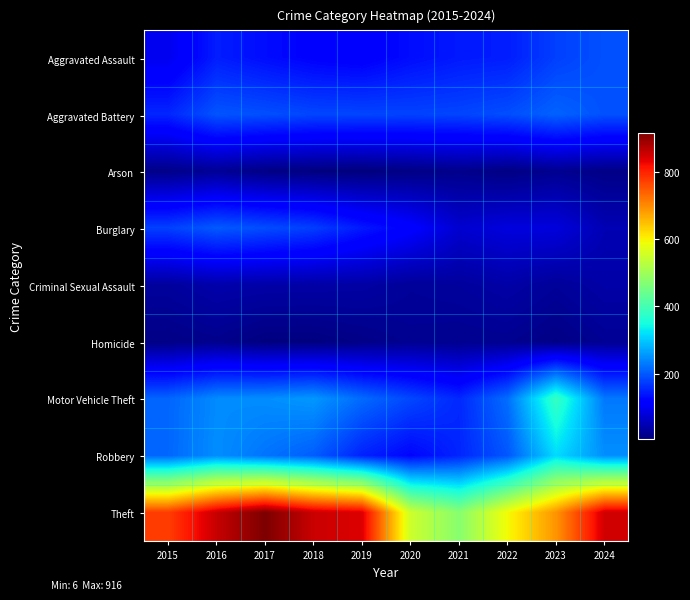

Between 2018 and 2019, which series saw the biggest shift?

Robbery